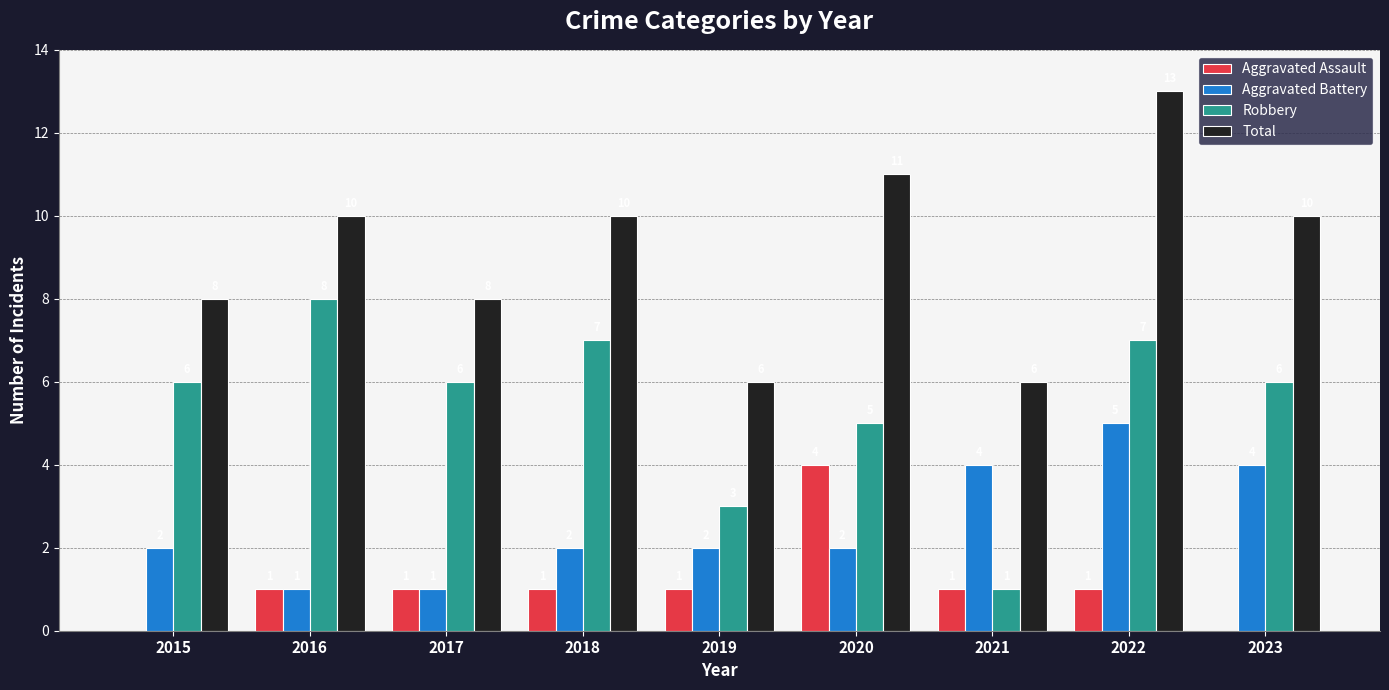

Where is Robbery nearest to the value 4?

2019